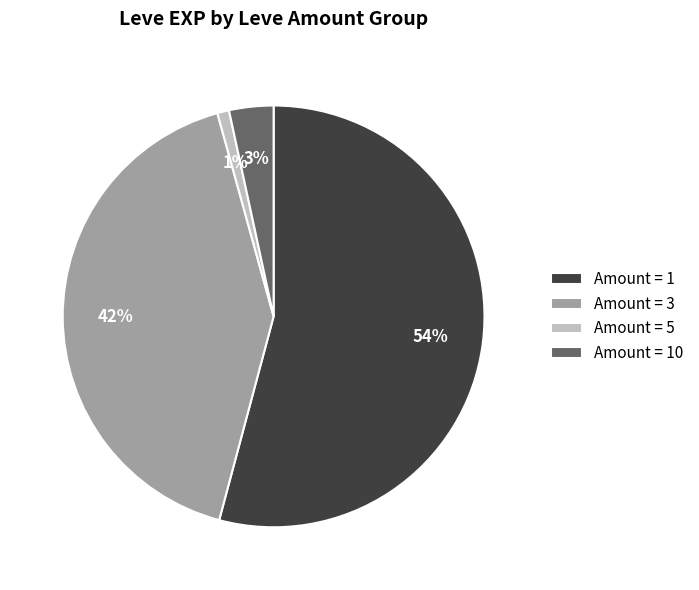

Between Amount = 1 and Amount = 3, which is larger?

Amount = 1